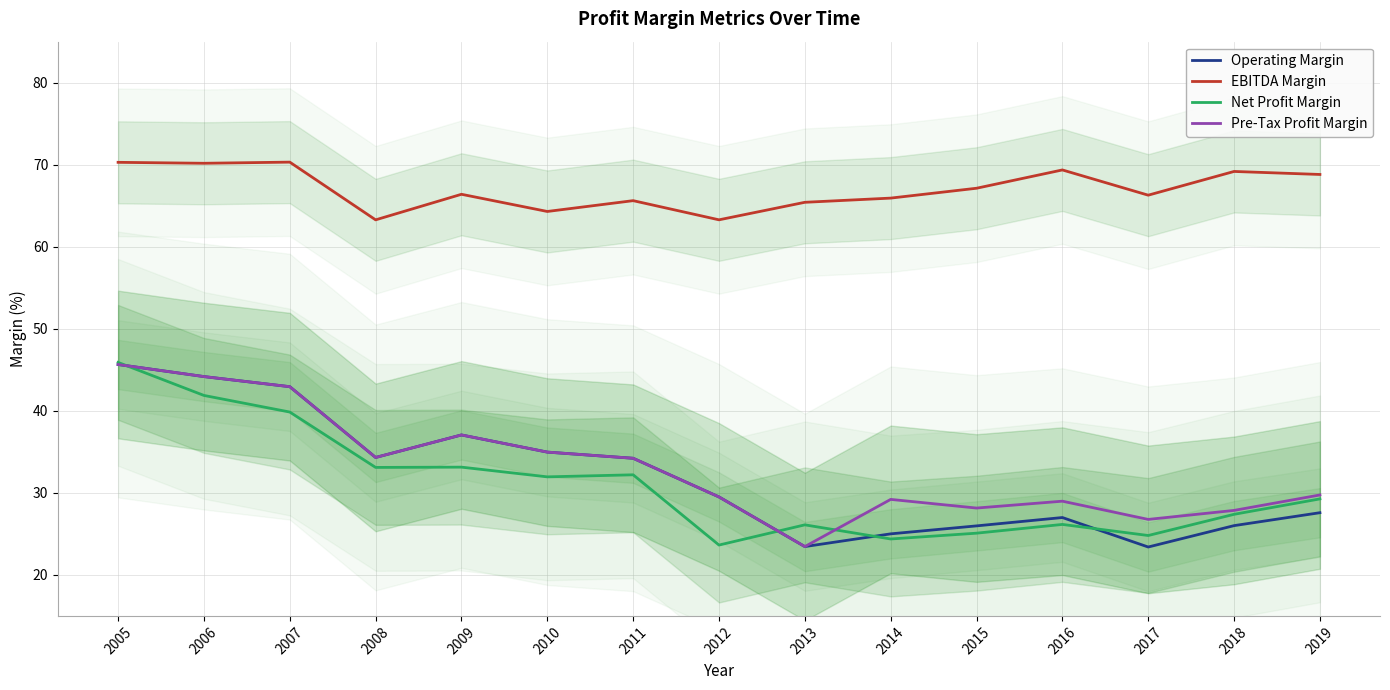

True or false: EBITDA Margin and Operating Margin cross at least once.

False